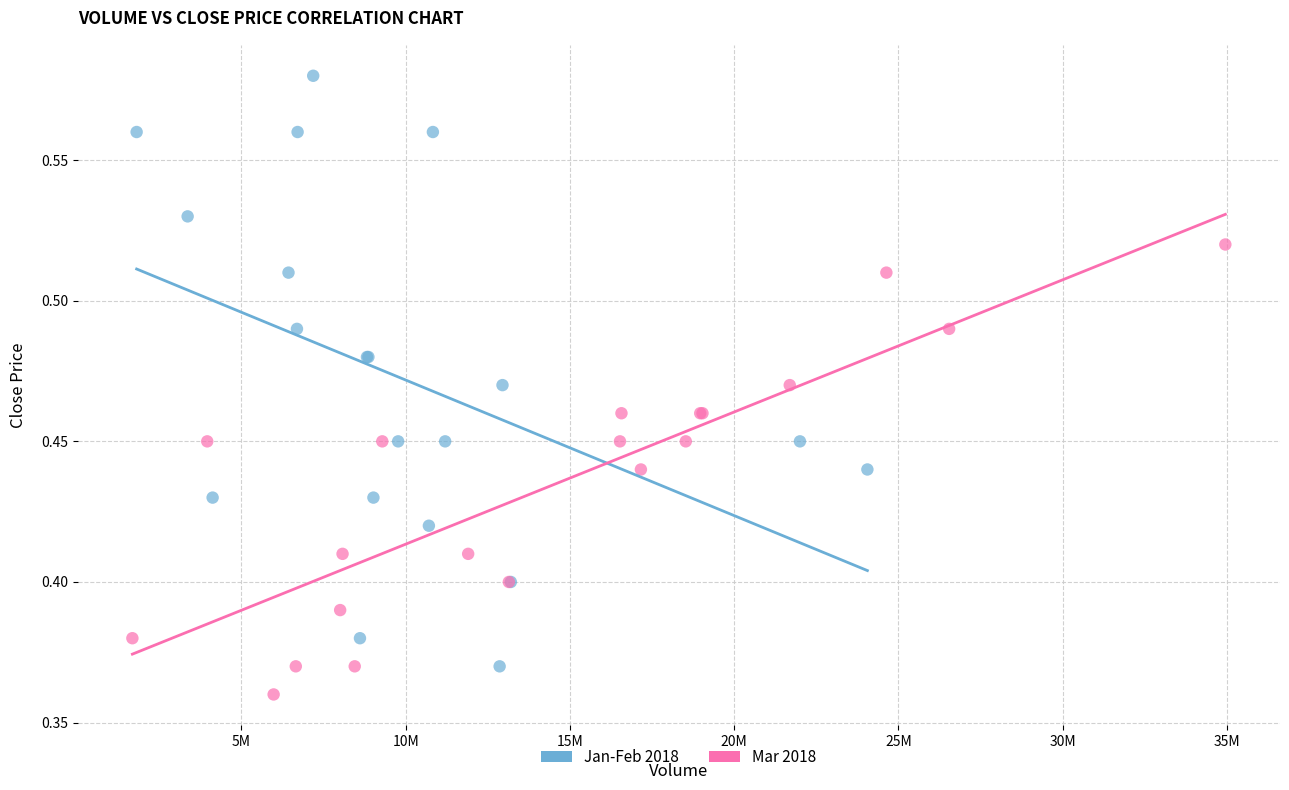

Which series reaches the minimum Y coordinate?

Mar 2018